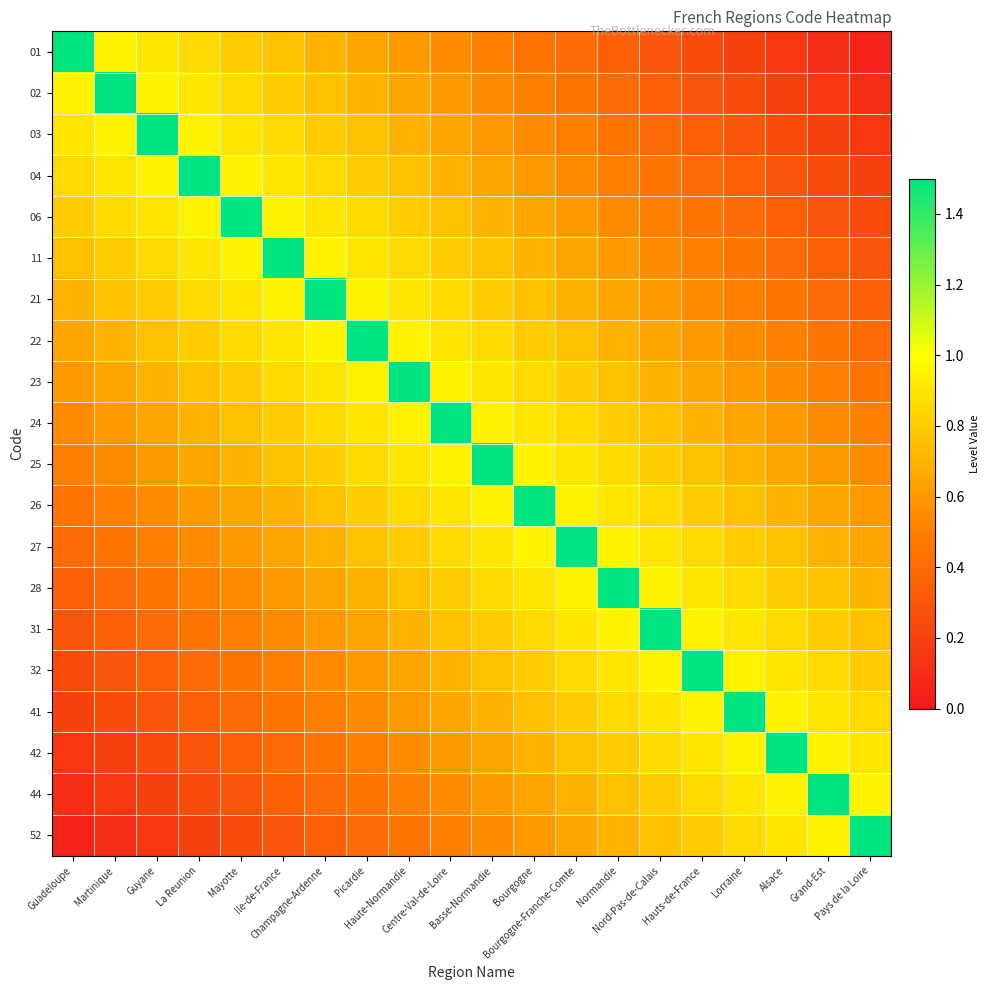

Reading left to right, list all the values displayed in this chart.

01: Guadeloupe=1.5	Martinique=0.9	Guyane=0.9	La Reunion=0.8	Mayotte=0.8	Ile-de-France=0.8	Champagne-Ardenne=0.7	Picardie=0.7	Haute-Normandie=0.6	Centre-Val-de-Loire=0.6	Basse-Normandie=0.5	Bourgogne=0.4	Bourgogne-Franche-Comte=0.4	Normandie=0.3	Nord-Pas-de-Calais=0.3	Hauts-de-France=0.2	Lorraine=0.2	Alsace=0.2	Grand-Est=0.1	Pays de la Loire=0.1
02: Guadeloupe=0.9	Martinique=1.5	Guyane=0.9	La Reunion=0.9	Mayotte=0.8	Ile-de-France=0.8	Champagne-Ardenne=0.8	Picardie=0.7	Haute-Normandie=0.6	Centre-Val-de-Loire=0.6	Basse-Normandie=0.6	Bourgogne=0.5	Bourgogne-Franche-Comte=0.5	Normandie=0.4	Nord-Pas-de-Calais=0.4	Hauts-de-France=0.3	Lorraine=0.2	Alsace=0.2	Grand-Est=0.2	Pays de la Loire=0.1
03: Guadeloupe=0.9	Martinique=0.9	Guyane=1.5	La Reunion=0.9	Mayotte=0.9	Ile-de-France=0.8	Champagne-Ardenne=0.8	Picardie=0.8	Haute-Normandie=0.7	Centre-Val-de-Loire=0.7	Basse-Normandie=0.6	Bourgogne=0.5	Bourgogne-Franche-Comte=0.5	Normandie=0.4	Nord-Pas-de-Calais=0.4	Hauts-de-France=0.3	Lorraine=0.3	Alsace=0.2	Grand-Est=0.2	Pays de la Loire=0.2
04: Guadeloupe=0.8	Martinique=0.9	Guyane=0.9	La Reunion=1.5	Mayotte=0.9	Ile-de-France=0.9	Champagne-Ardenne=0.8	Picardie=0.8	Haute-Normandie=0.8	Centre-Val-de-Loire=0.7	Basse-Normandie=0.7	Bourgogne=0.6	Bourgogne-Franche-Comte=0.6	Normandie=0.5	Nord-Pas-de-Calais=0.5	Hauts-de-France=0.4	Lorraine=0.3	Alsace=0.3	Grand-Est=0.2	Pays de la Loire=0.2
06: Guadeloupe=0.8	Martinique=0.8	Guyane=0.9	La Reunion=0.9	Mayotte=1.5	Ile-de-France=0.9	Champagne-Ardenne=0.9	Picardie=0.9	Haute-Normandie=0.8	Centre-Val-de-Loire=0.8	Basse-Normandie=0.7	Bourgogne=0.6	Bourgogne-Franche-Comte=0.6	Normandie=0.6	Nord-Pas-de-Calais=0.5	Hauts-de-France=0.4	Lorraine=0.4	Alsace=0.4	Grand-Est=0.3	Pays de la Loire=0.2
11: Guadeloupe=0.8	Martinique=0.8	Guyane=0.8	La Reunion=0.9	Mayotte=0.9	Ile-de-France=1.5	Champagne-Ardenne=0.9	Picardie=0.9	Haute-Normandie=0.8	Centre-Val-de-Loire=0.8	Basse-Normandie=0.8	Bourgogne=0.7	Bourgogne-Franche-Comte=0.7	Normandie=0.6	Nord-Pas-de-Calais=0.6	Hauts-de-France=0.5	Lorraine=0.4	Alsace=0.4	Grand-Est=0.3	Pays de la Loire=0.3
21: Guadeloupe=0.7	Martinique=0.8	Guyane=0.8	La Reunion=0.8	Mayotte=0.9	Ile-de-France=0.9	Champagne-Ardenne=1.5	Picardie=0.9	Haute-Normandie=0.9	Centre-Val-de-Loire=0.8	Basse-Normandie=0.8	Bourgogne=0.8	Bourgogne-Franche-Comte=0.7	Normandie=0.6	Nord-Pas-de-Calais=0.6	Hauts-de-France=0.6	Lorraine=0.5	Alsace=0.4	Grand-Est=0.4	Pays de la Loire=0.4
22: Guadeloupe=0.7	Martinique=0.7	Guyane=0.8	La Reunion=0.8	Mayotte=0.9	Ile-de-France=0.9	Champagne-Ardenne=0.9	Picardie=1.5	Haute-Normandie=0.9	Centre-Val-de-Loire=0.9	Basse-Normandie=0.8	Bourgogne=0.8	Bourgogne-Franche-Comte=0.8	Normandie=0.7	Nord-Pas-de-Calais=0.7	Hauts-de-France=0.6	Lorraine=0.5	Alsace=0.5	Grand-Est=0.4	Pays de la Loire=0.4
23: Guadeloupe=0.6	Martinique=0.6	Guyane=0.7	La Reunion=0.8	Mayotte=0.8	Ile-de-France=0.8	Champagne-Ardenne=0.9	Picardie=0.9	Haute-Normandie=1.5	Centre-Val-de-Loire=0.9	Basse-Normandie=0.9	Bourgogne=0.8	Bourgogne-Franche-Comte=0.8	Normandie=0.8	Nord-Pas-de-Calais=0.7	Hauts-de-France=0.7	Lorraine=0.6	Alsace=0.6	Grand-Est=0.5	Pays de la Loire=0.5
24: Guadeloupe=0.6	Martinique=0.6	Guyane=0.7	La Reunion=0.7	Mayotte=0.8	Ile-de-France=0.8	Champagne-Ardenne=0.8	Picardie=0.9	Haute-Normandie=0.9	Centre-Val-de-Loire=1.5	Basse-Normandie=0.9	Bourgogne=0.9	Bourgogne-Franche-Comte=0.9	Normandie=0.8	Nord-Pas-de-Calais=0.8	Hauts-de-France=0.7	Lorraine=0.6	Alsace=0.6	Grand-Est=0.6	Pays de la Loire=0.5
25: Guadeloupe=0.5	Martinique=0.6	Guyane=0.6	La Reunion=0.7	Mayotte=0.7	Ile-de-France=0.8	Champagne-Ardenne=0.8	Picardie=0.8	Haute-Normandie=0.9	Centre-Val-de-Loire=0.9	Basse-Normandie=1.5	Bourgogne=0.9	Bourgogne-Franche-Comte=0.9	Normandie=0.8	Nord-Pas-de-Calais=0.8	Hauts-de-France=0.8	Lorraine=0.7	Alsace=0.7	Grand-Est=0.6	Pays de la Loire=0.6
26: Guadeloupe=0.4	Martinique=0.5	Guyane=0.5	La Reunion=0.6	Mayotte=0.6	Ile-de-France=0.7	Champagne-Ardenne=0.8	Picardie=0.8	Haute-Normandie=0.8	Centre-Val-de-Loire=0.9	Basse-Normandie=0.9	Bourgogne=1.5	Bourgogne-Franche-Comte=1.0	Normandie=0.9	Nord-Pas-de-Calais=0.9	Hauts-de-France=0.8	Lorraine=0.8	Alsace=0.7	Grand-Est=0.7	Pays de la Loire=0.6
27: Guadeloupe=0.4	Martinique=0.5	Guyane=0.5	La Reunion=0.6	Mayotte=0.6	Ile-de-France=0.7	Champagne-Ardenne=0.7	Picardie=0.8	Haute-Normandie=0.8	Centre-Val-de-Loire=0.9	Basse-Normandie=0.9	Bourgogne=1.0	Bourgogne-Franche-Comte=1.5	Normandie=0.9	Nord-Pas-de-Calais=0.9	Hauts-de-France=0.8	Lorraine=0.8	Alsace=0.8	Grand-Est=0.7	Pays de la Loire=0.7
28: Guadeloupe=0.3	Martinique=0.4	Guyane=0.4	La Reunion=0.5	Mayotte=0.6	Ile-de-France=0.6	Champagne-Ardenne=0.6	Picardie=0.7	Haute-Normandie=0.8	Centre-Val-de-Loire=0.8	Basse-Normandie=0.8	Bourgogne=0.9	Bourgogne-Franche-Comte=0.9	Normandie=1.5	Nord-Pas-de-Calais=1.0	Hauts-de-France=0.9	Lorraine=0.8	Alsace=0.8	Grand-Est=0.8	Pays de la Loire=0.7
31: Guadeloupe=0.3	Martinique=0.4	Guyane=0.4	La Reunion=0.5	Mayotte=0.5	Ile-de-France=0.6	Champagne-Ardenne=0.6	Picardie=0.7	Haute-Normandie=0.7	Centre-Val-de-Loire=0.8	Basse-Normandie=0.8	Bourgogne=0.9	Bourgogne-Franche-Comte=0.9	Normandie=1.0	Nord-Pas-de-Calais=1.5	Hauts-de-France=0.9	Lorraine=0.9	Alsace=0.8	Grand-Est=0.8	Pays de la Loire=0.8
32: Guadeloupe=0.2	Martinique=0.3	Guyane=0.3	La Reunion=0.4	Mayotte=0.4	Ile-de-France=0.5	Champagne-Ardenne=0.6	Picardie=0.6	Haute-Normandie=0.7	Centre-Val-de-Loire=0.7	Basse-Normandie=0.8	Bourgogne=0.8	Bourgogne-Franche-Comte=0.8	Normandie=0.9	Nord-Pas-de-Calais=0.9	Hauts-de-France=1.5	Lorraine=0.9	Alsace=0.9	Grand-Est=0.8	Pays de la Loire=0.8
41: Guadeloupe=0.2	Martinique=0.2	Guyane=0.3	La Reunion=0.3	Mayotte=0.4	Ile-de-France=0.4	Champagne-Ardenne=0.5	Picardie=0.5	Haute-Normandie=0.6	Centre-Val-de-Loire=0.6	Basse-Normandie=0.7	Bourgogne=0.8	Bourgogne-Franche-Comte=0.8	Normandie=0.8	Nord-Pas-de-Calais=0.9	Hauts-de-France=0.9	Lorraine=1.5	Alsace=1.0	Grand-Est=0.9	Pays de la Loire=0.9
42: Guadeloupe=0.2	Martinique=0.2	Guyane=0.2	La Reunion=0.3	Mayotte=0.4	Ile-de-France=0.4	Champagne-Ardenne=0.4	Picardie=0.5	Haute-Normandie=0.6	Centre-Val-de-Loire=0.6	Basse-Normandie=0.7	Bourgogne=0.7	Bourgogne-Franche-Comte=0.8	Normandie=0.8	Nord-Pas-de-Calais=0.8	Hauts-de-France=0.9	Lorraine=1.0	Alsace=1.5	Grand-Est=0.9	Pays de la Loire=0.9
44: Guadeloupe=0.1	Martinique=0.2	Guyane=0.2	La Reunion=0.2	Mayotte=0.3	Ile-de-France=0.3	Champagne-Ardenne=0.4	Picardie=0.4	Haute-Normandie=0.5	Centre-Val-de-Loire=0.6	Basse-Normandie=0.6	Bourgogne=0.7	Bourgogne-Franche-Comte=0.7	Normandie=0.8	Nord-Pas-de-Calais=0.8	Hauts-de-France=0.8	Lorraine=0.9	Alsace=0.9	Grand-Est=1.5	Pays de la Loire=1.0
52: Guadeloupe=0.1	Martinique=0.1	Guyane=0.2	La Reunion=0.2	Mayotte=0.2	Ile-de-France=0.3	Champagne-Ardenne=0.4	Picardie=0.4	Haute-Normandie=0.5	Centre-Val-de-Loire=0.5	Basse-Normandie=0.6	Bourgogne=0.6	Bourgogne-Franche-Comte=0.7	Normandie=0.7	Nord-Pas-de-Calais=0.8	Hauts-de-France=0.8	Lorraine=0.9	Alsace=0.9	Grand-Est=1.0	Pays de la Loire=1.5